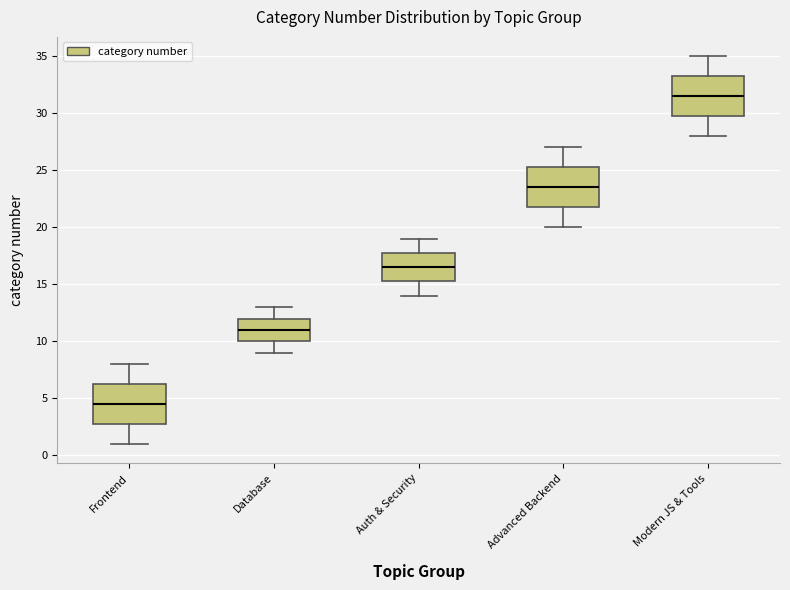

Which box's median line is the highest?

Modern JS & Tools